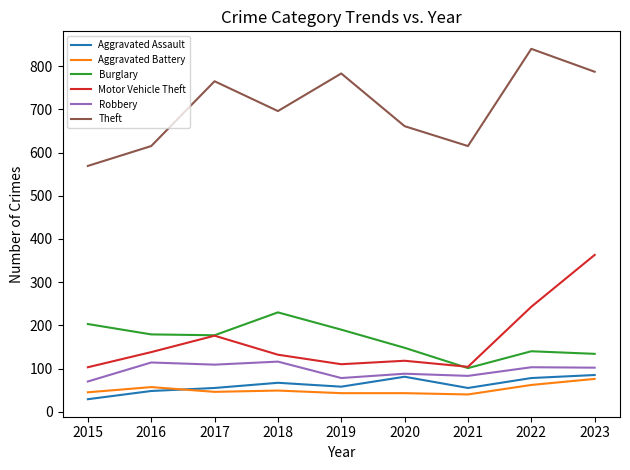

How many lines are shown in the chart?

6